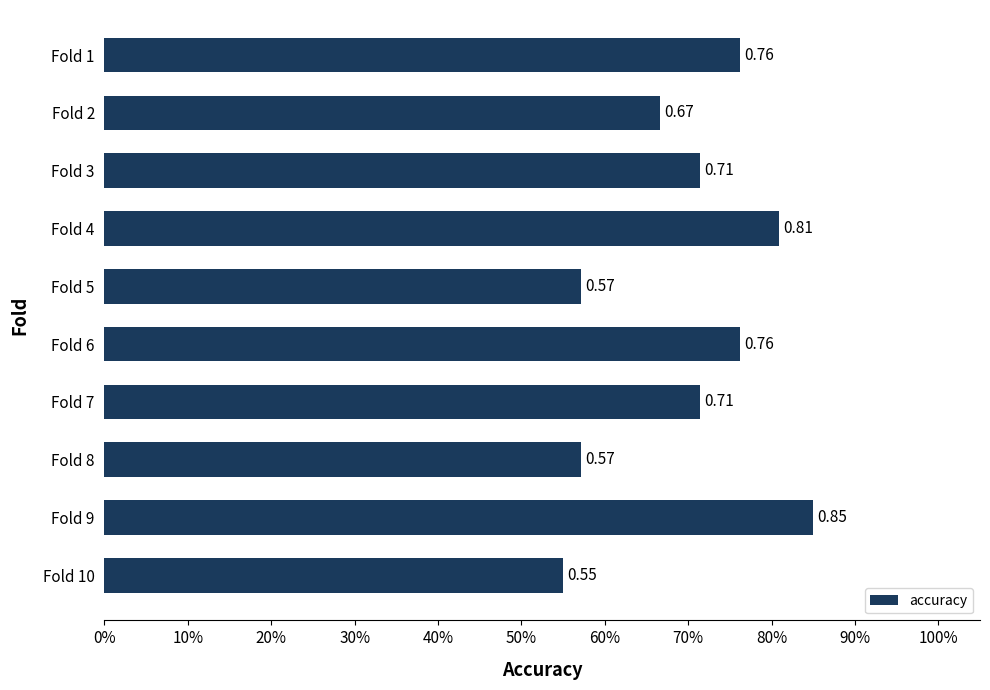

What is the sum of all values?

7.0